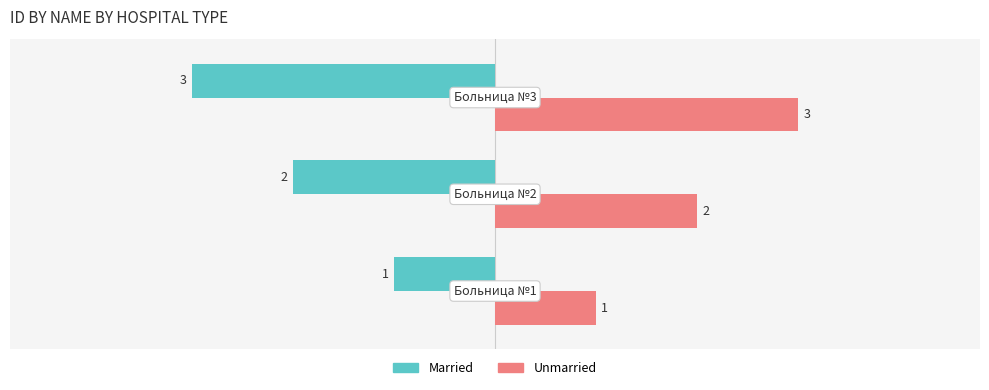

Which has a higher value, 2 or 0?

2